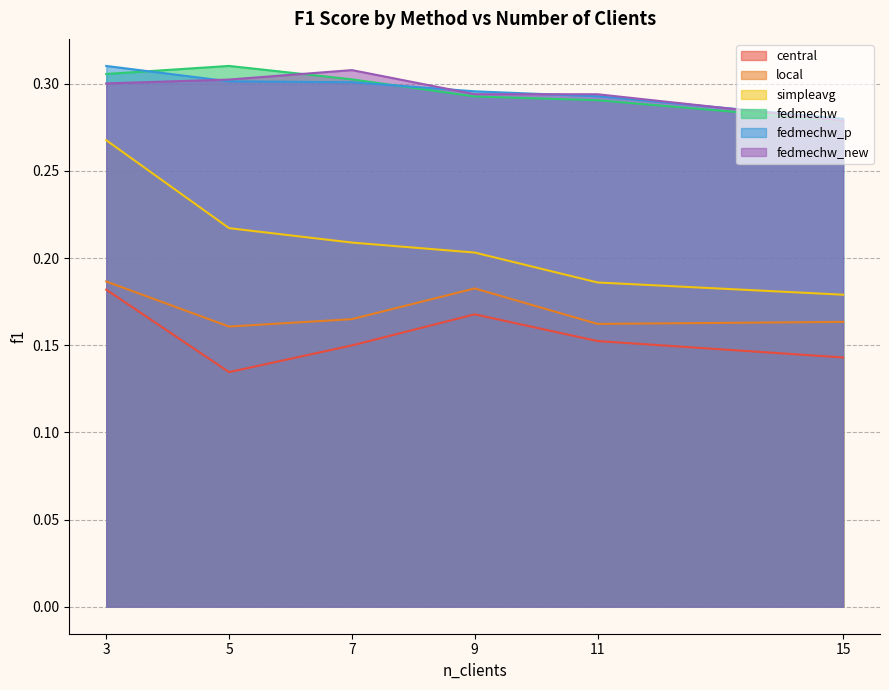

In fedmechw_new, how many points are higher than both neighbors (excluding endpoints)?

1